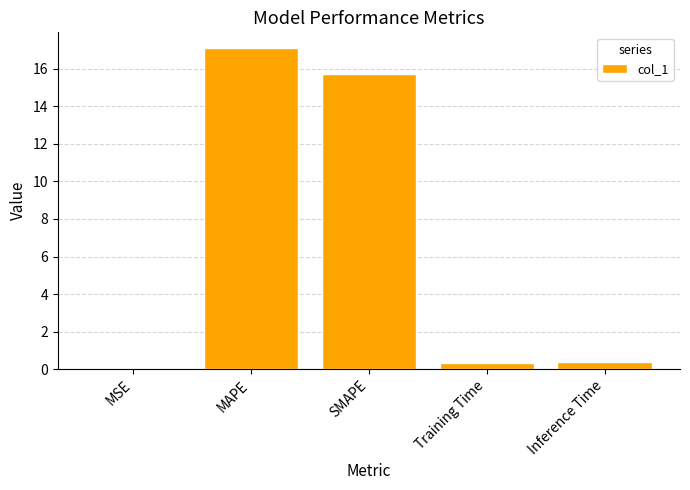

What is the difference between the values at Training Time and SMAPE?

15.4